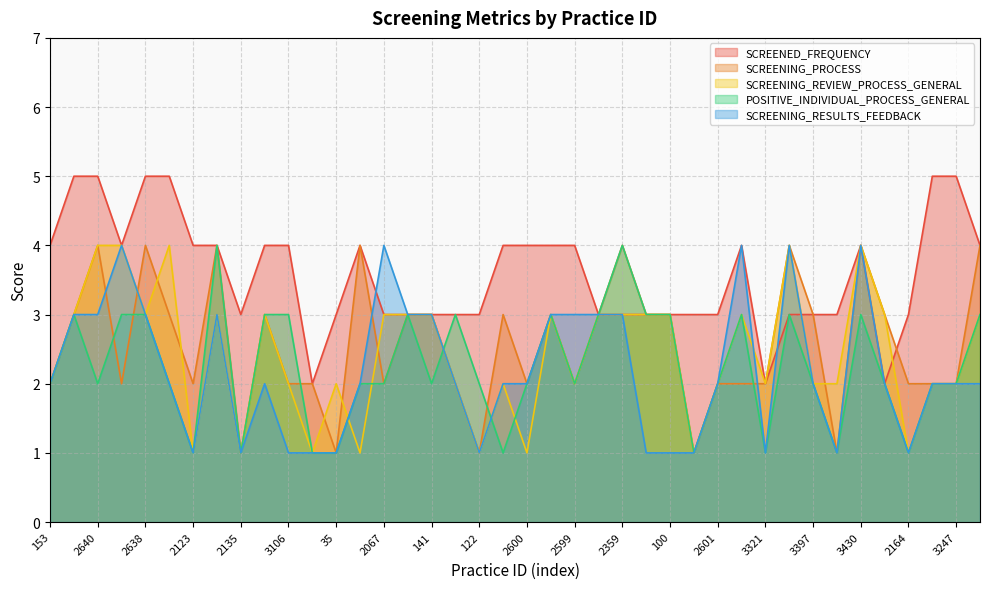

Which has a higher value, 3430 or 2599?

3430